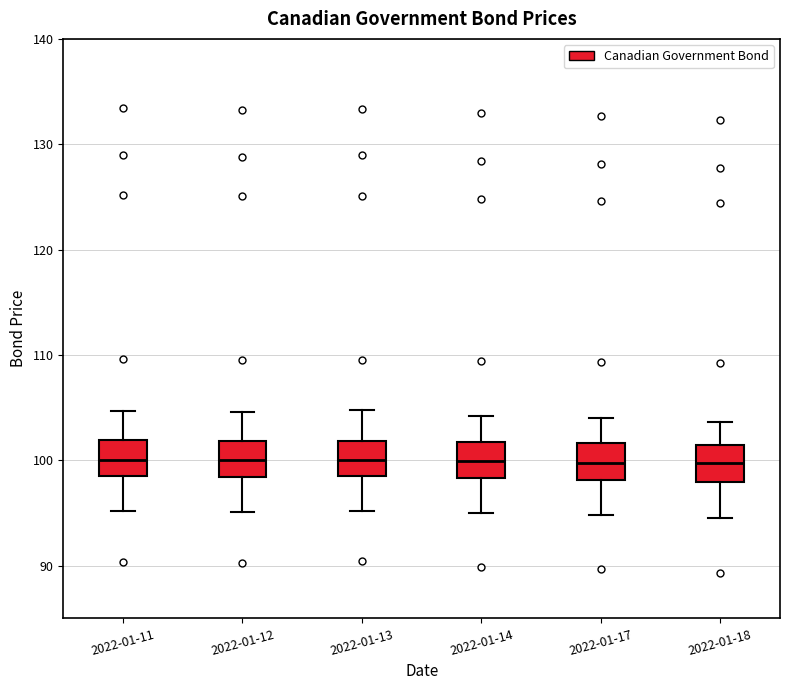

Where does the lower whisker of the box for 2022-01-13 end on the y-axis? The values are not printed on the chart, so give them approximately, as read against the axis.

95